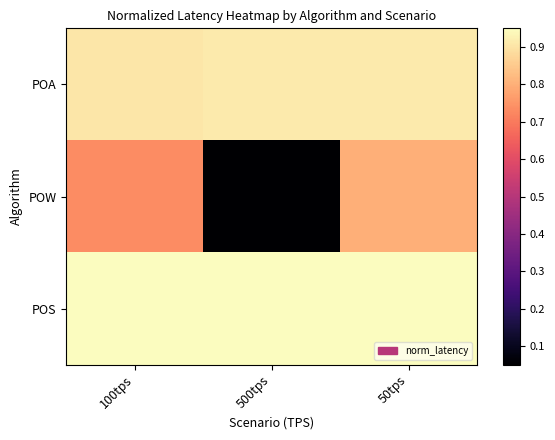

What is the difference between the highest and lowest values at 100tps?

0.2